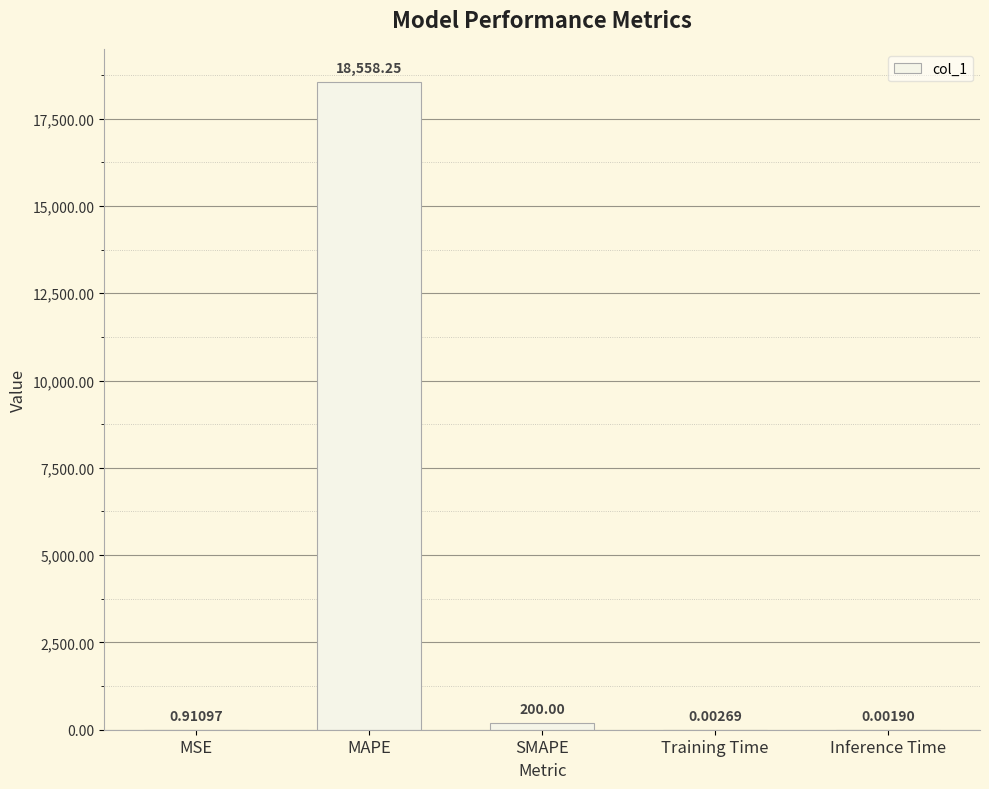

The chart shows a value of 18558.3 at MAPE. True or false?

True